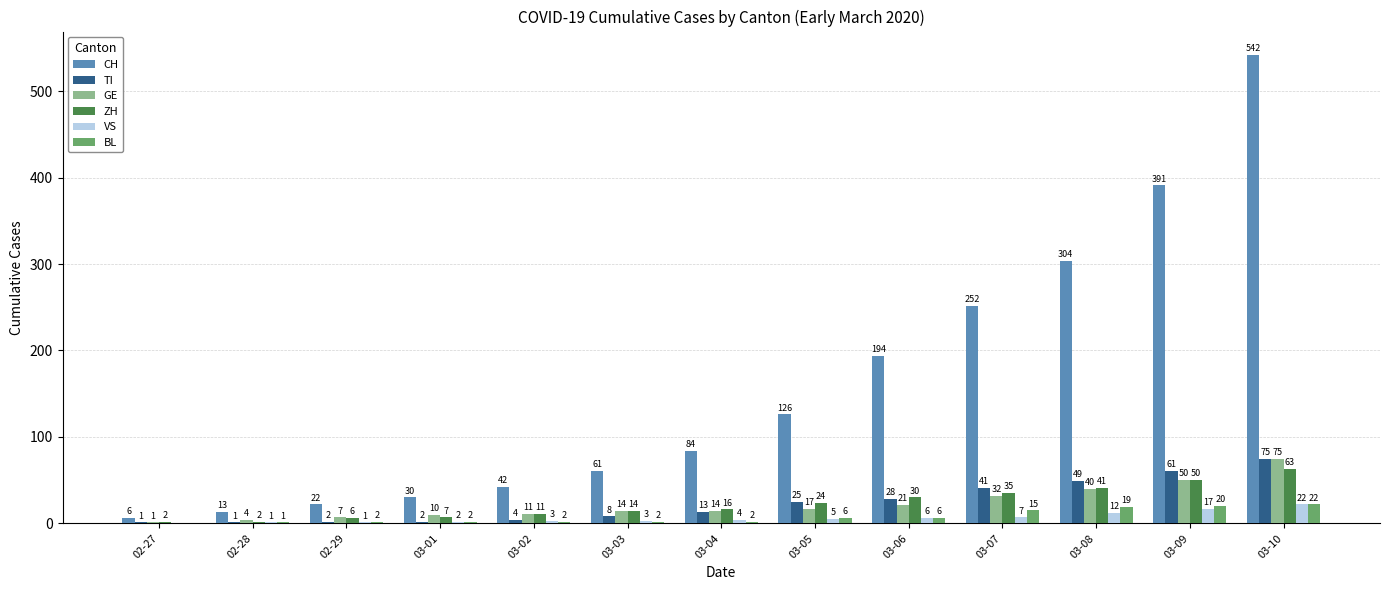

Which category has the highest value in the BL series?

03-10